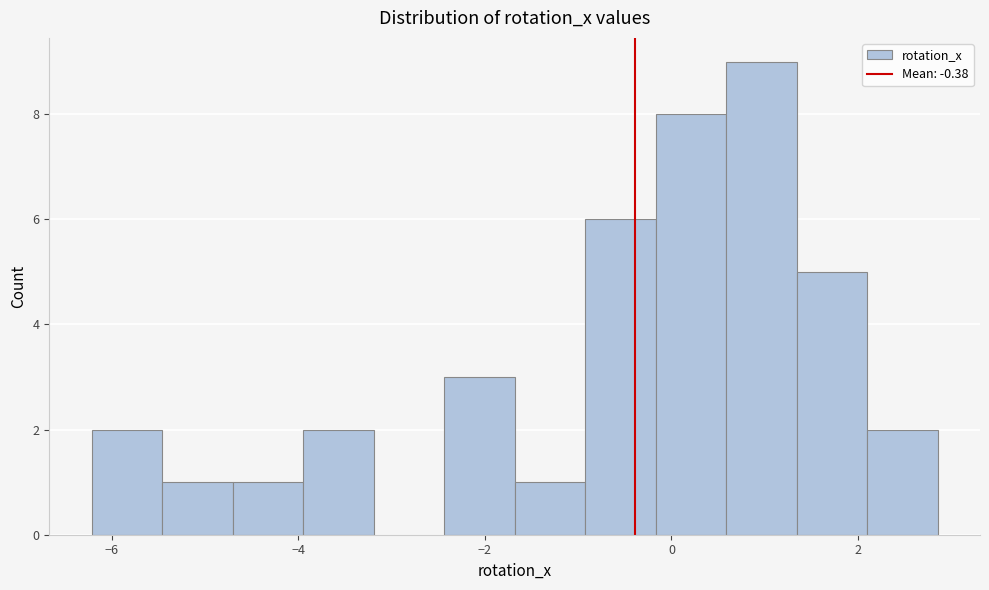

Around what value on the x-axis is the tallest bar? Give the approximate position of its centre, as read against the axis.

1.0